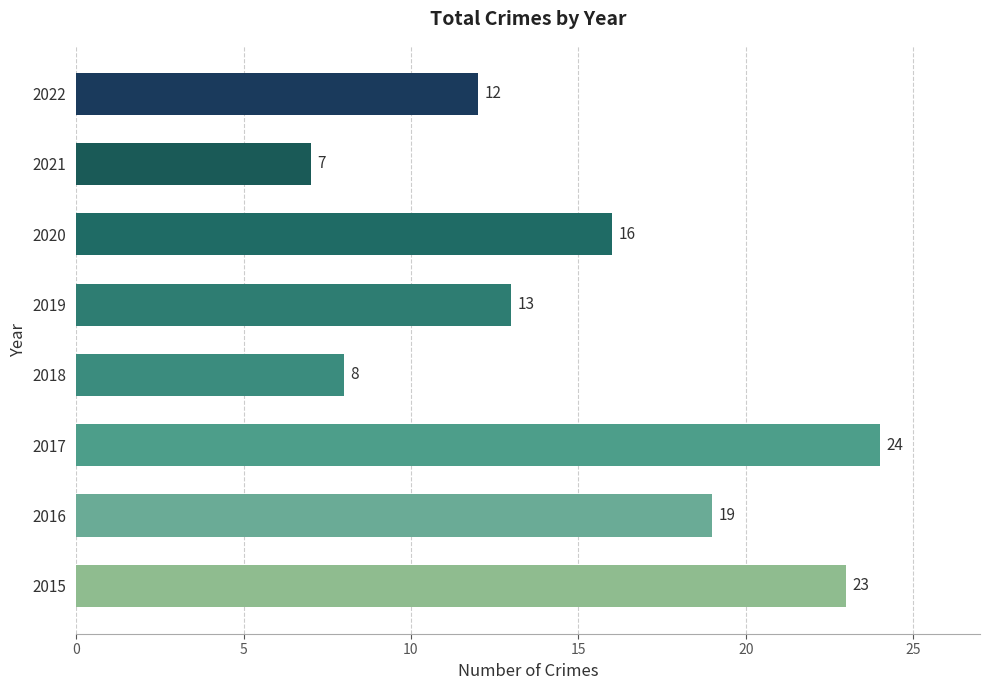

The chart shows a value of 8 at 2018. True or false?

True